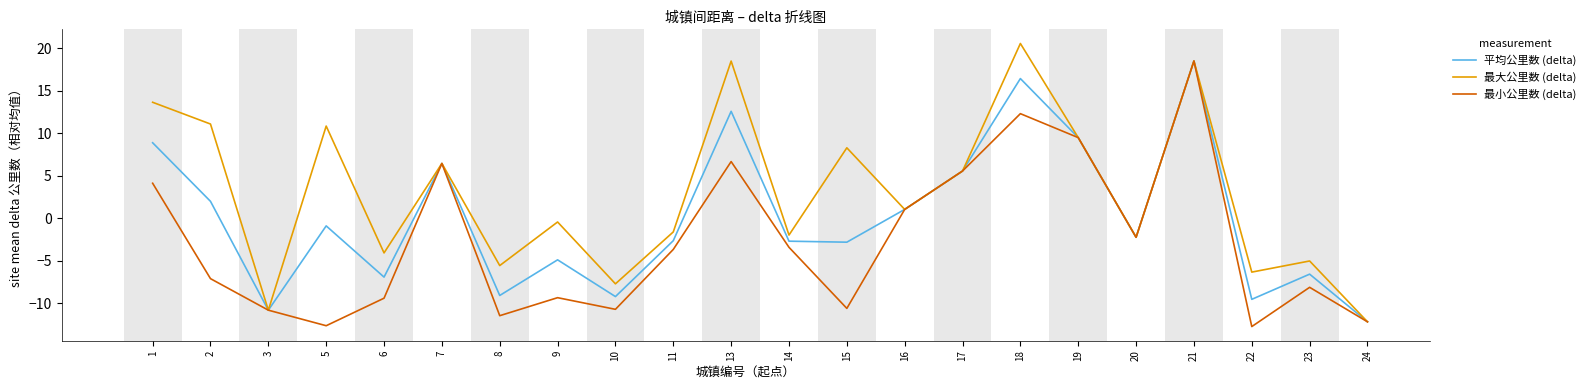

What are all the series names shown in the legend?

平均公里数 (delta), 最大公里数 (delta), 最小公里数 (delta)